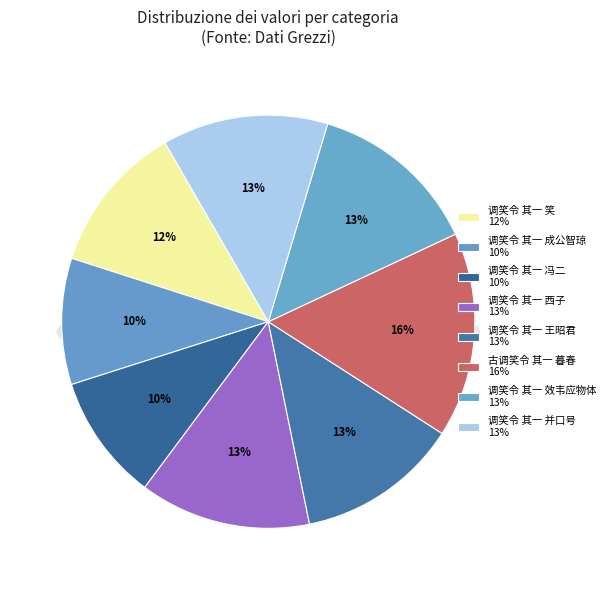

How much of the chart is everything except 调笑令 其一 并口号?

87.0%